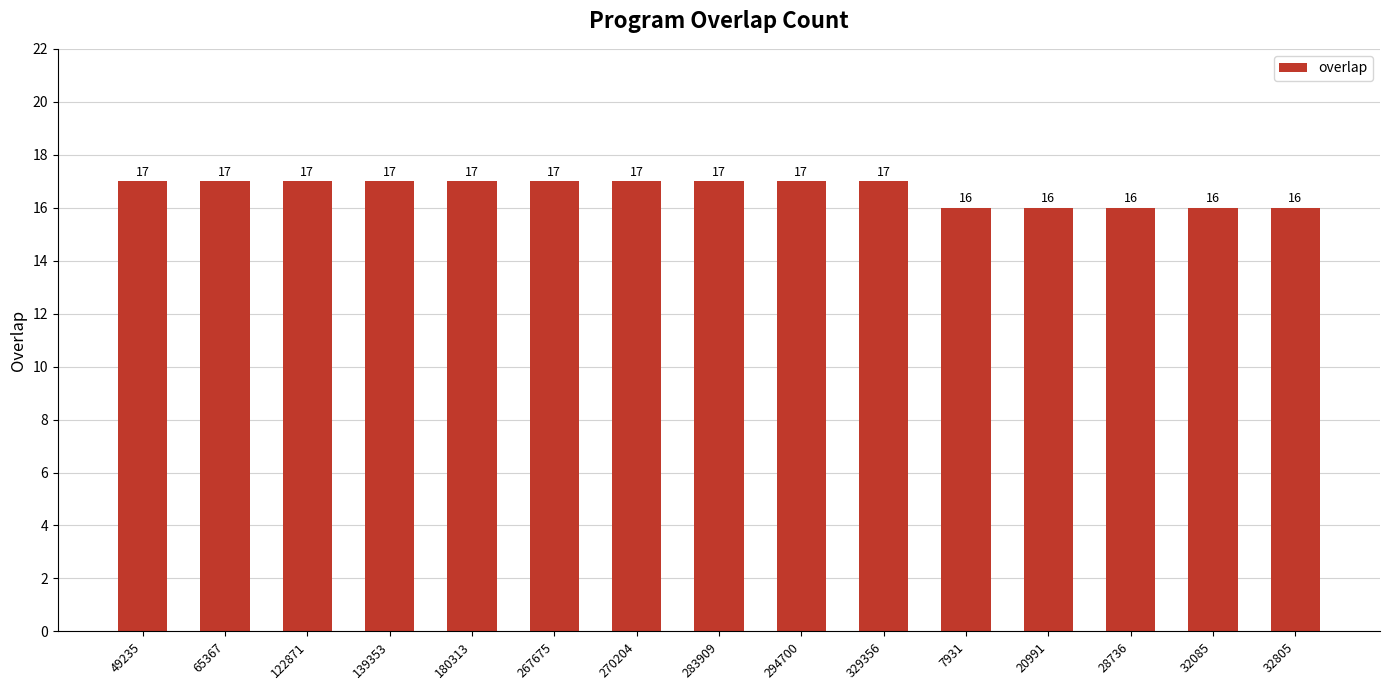

What is the label of the 11th bar from the left?

7931